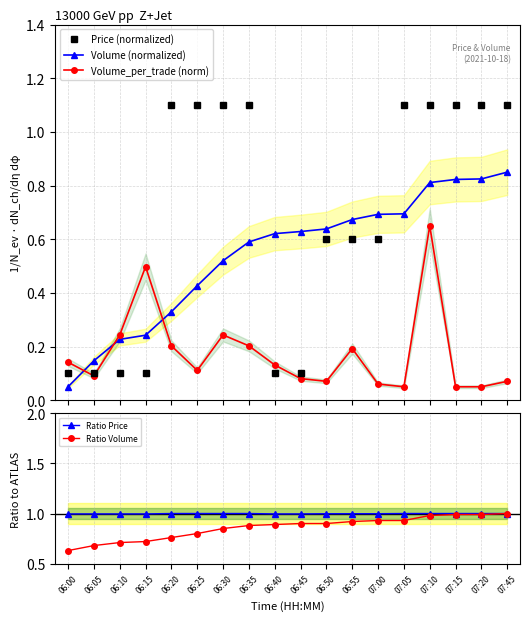

What is the value of the Price (normalized) point at the 13th from the left?

0.6